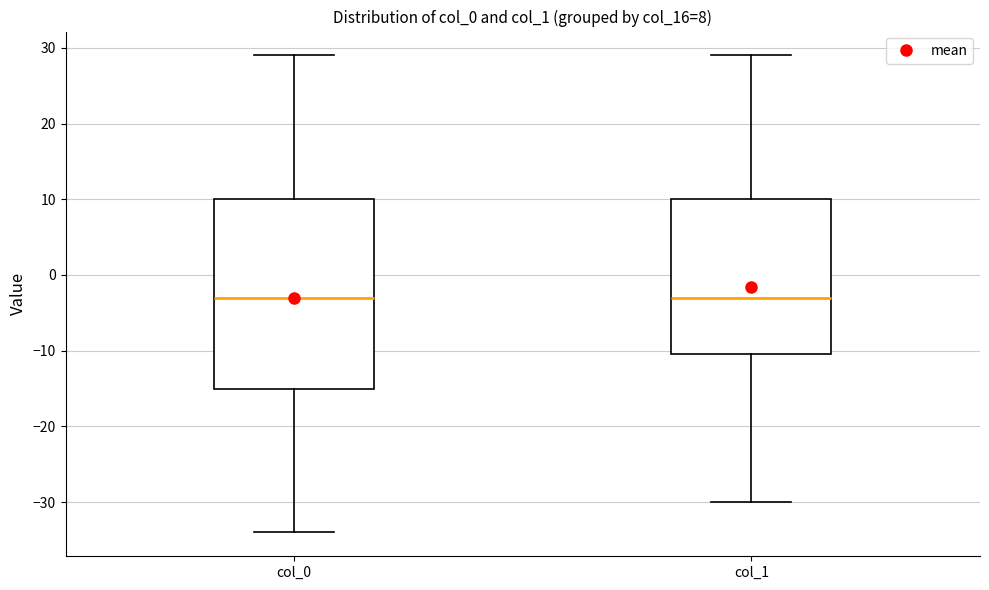

Comparing the boxes themselves (not the whiskers), which one is the tallest?

col_0